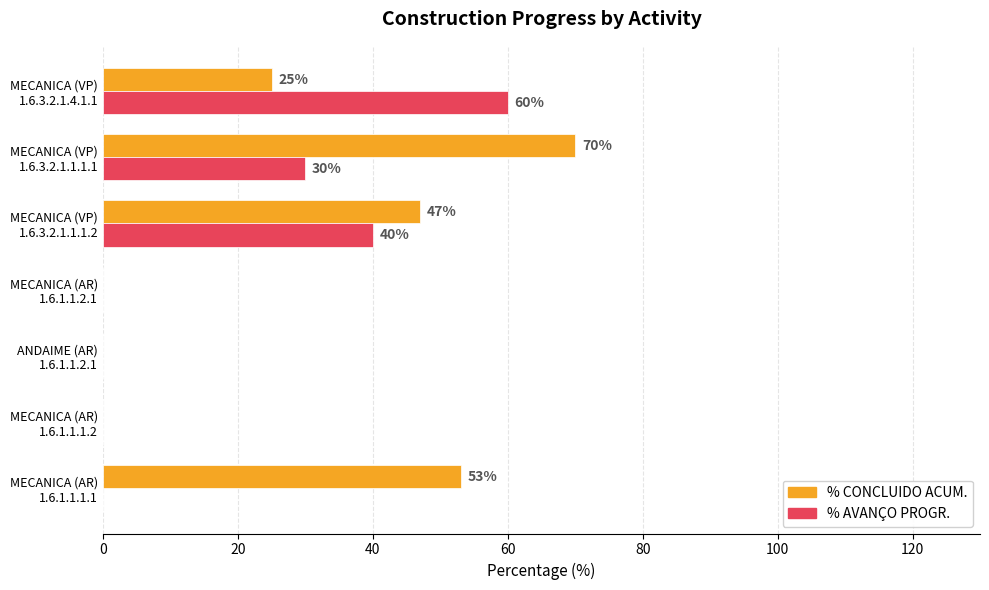

Which series has the largest total across all categories?

% CONCLUIDO ACUM.